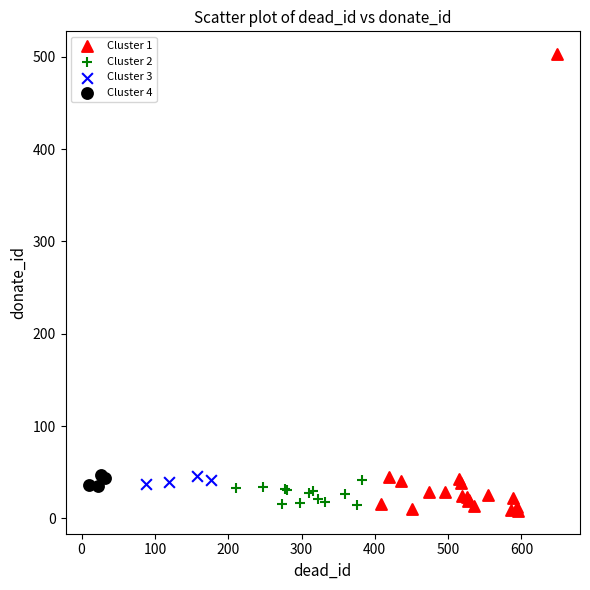

Which series has the widest spread of Y values?

Cluster 1